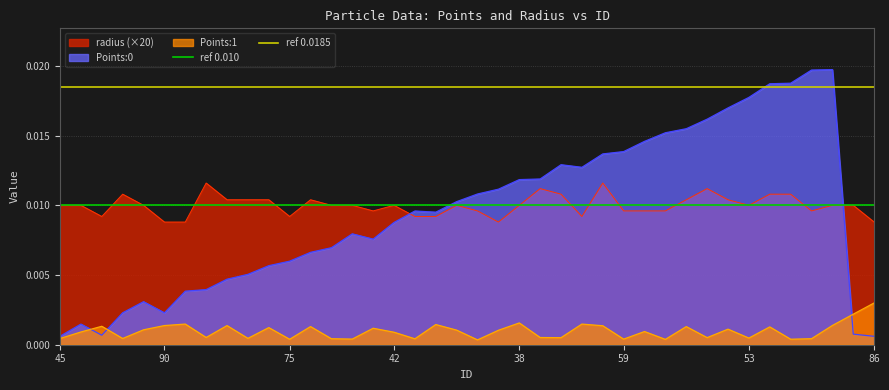

At which category does the chart reach its minimum across all series?

45